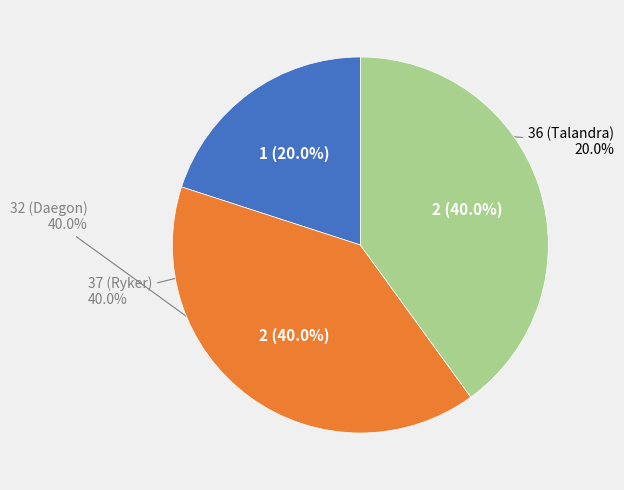

True or false: 37 (Ryker) accounts for 47% of the total.

False